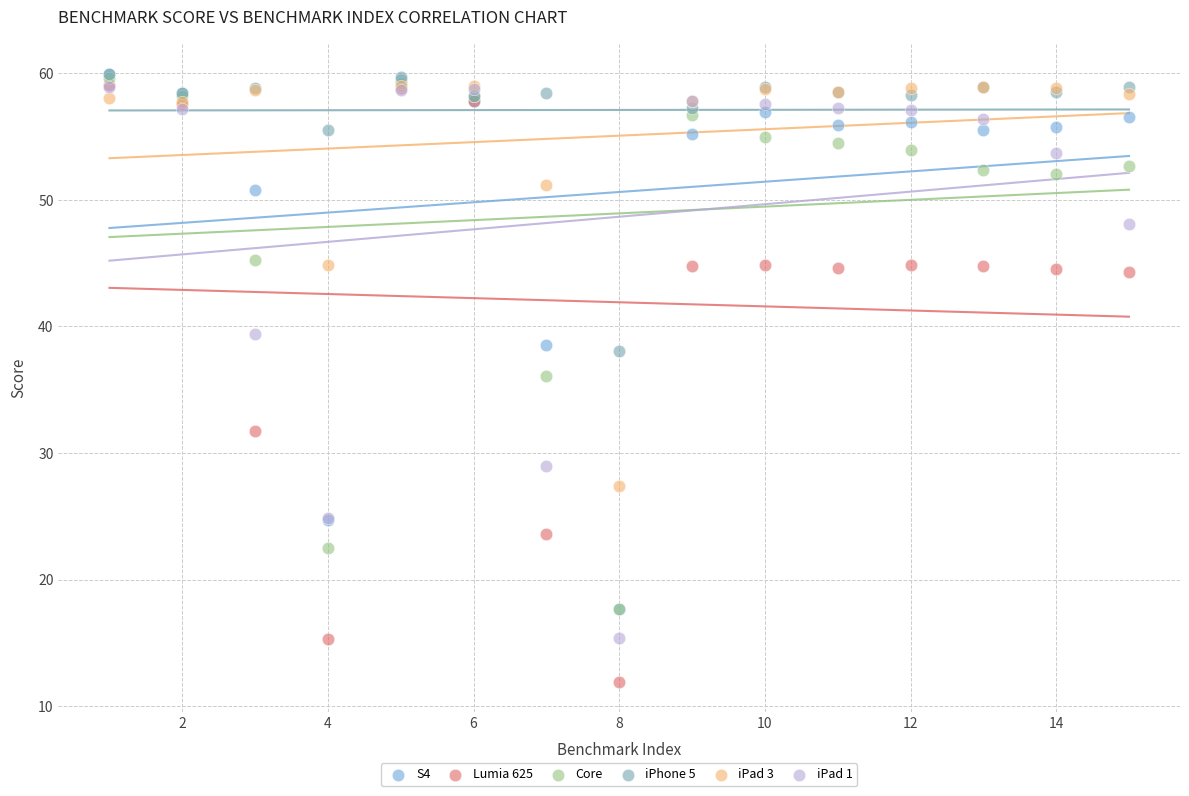

What are all the series names shown in the legend?

S4, Lumia 625, Core, iPhone 5, iPad 3, iPad 1